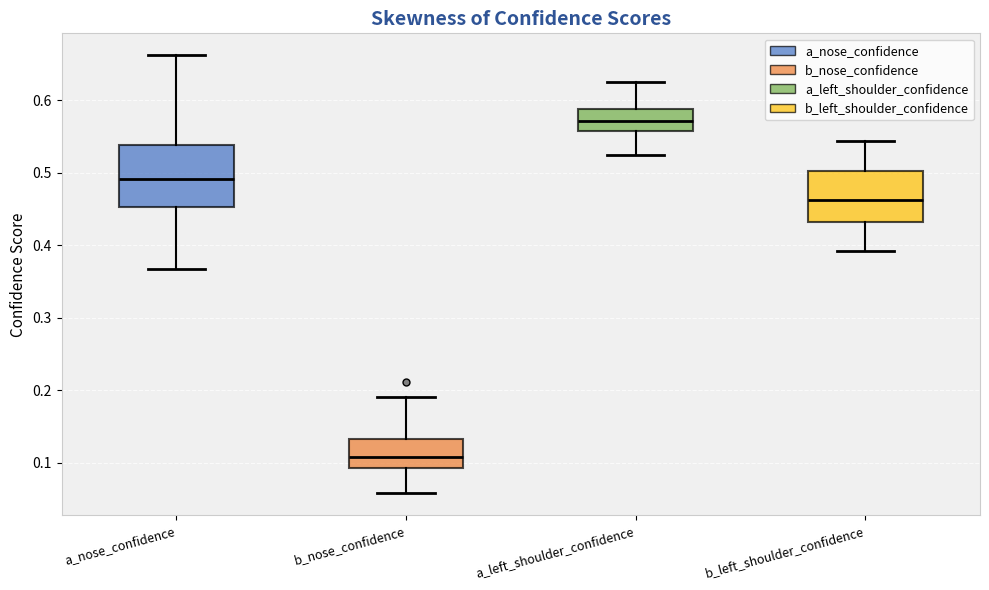

Where is the lower edge of the box for a_left_shoulder_confidence on the y-axis? The values are not printed on the chart, so give them approximately, as read against the axis.

0.56